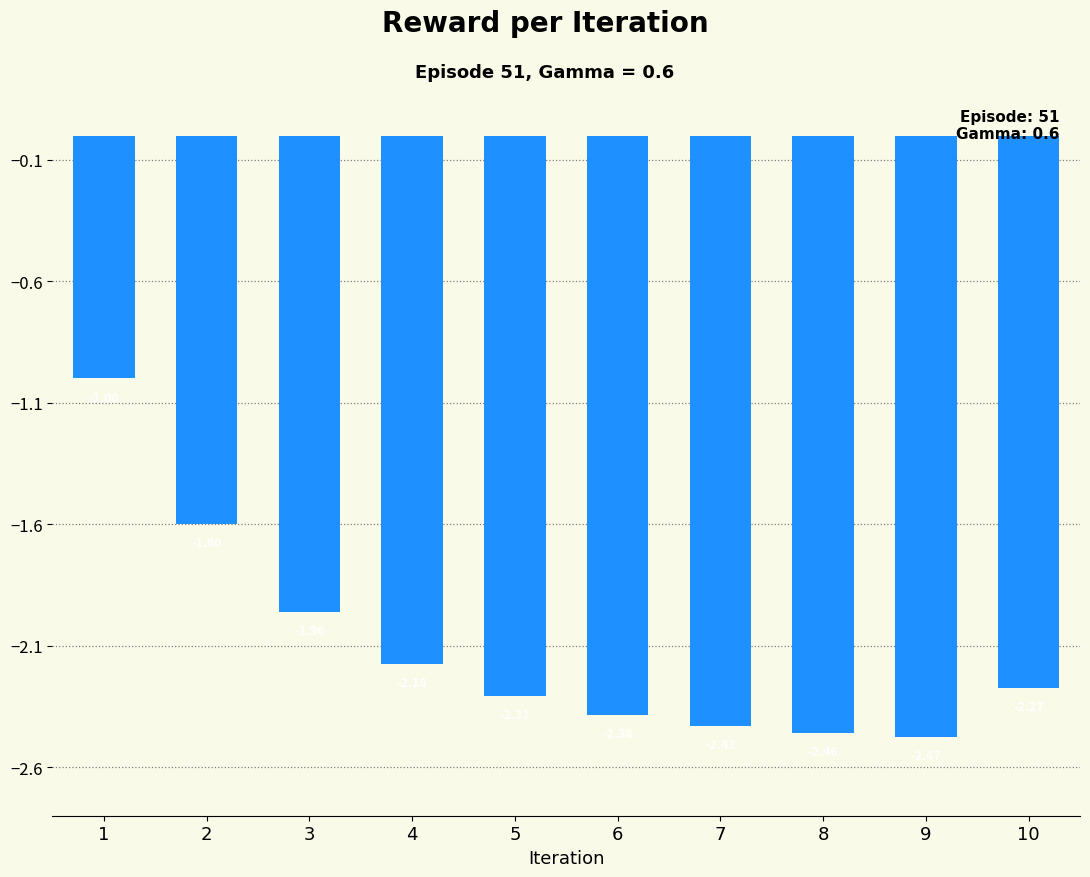

What is the difference between the maximum and second lowest values?

1.5